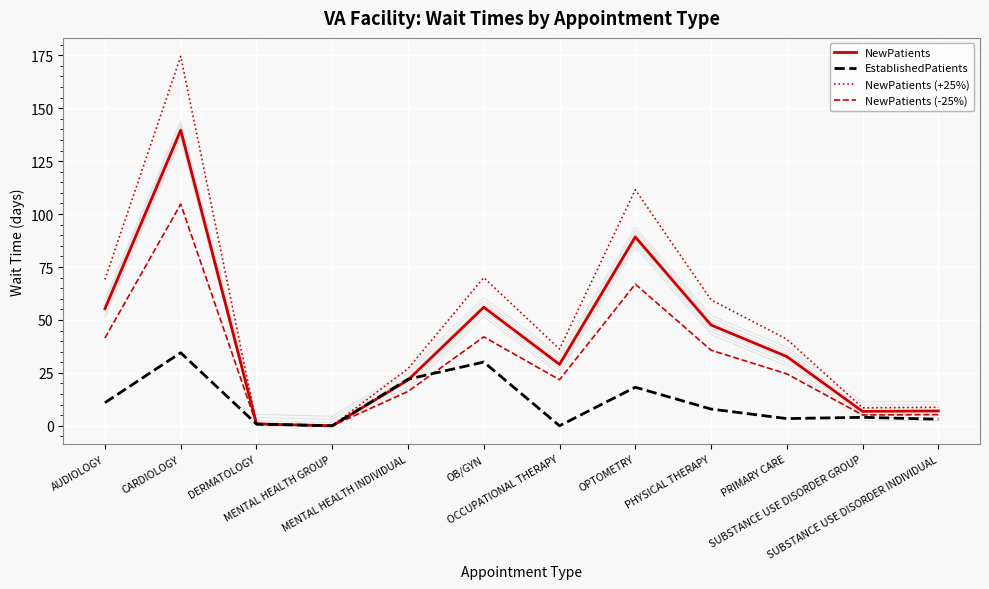

Rank the categories by NewPatients (-25%) value from lowest to highest.

MENTAL HEALTH GROUP, DERMATOLOGY, SUBSTANCE USE DISORDER GROUP, SUBSTANCE USE DISORDER INDIVIDUAL, MENTAL HEALTH INDIVIDUAL, OCCUPATIONAL THERAPY, PRIMARY CARE, PHYSICAL THERAPY, AUDIOLOGY, OB/GYN, OPTOMETRY, CARDIOLOGY